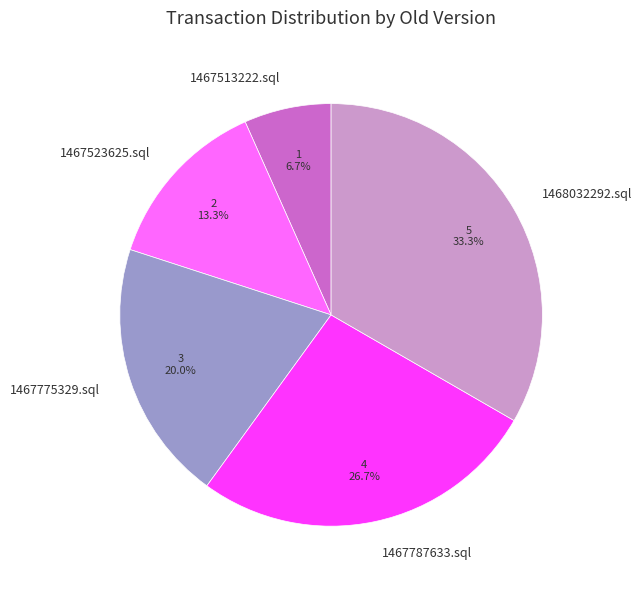

To the nearest percent, what portion does 1467775329.sql represent?

20%